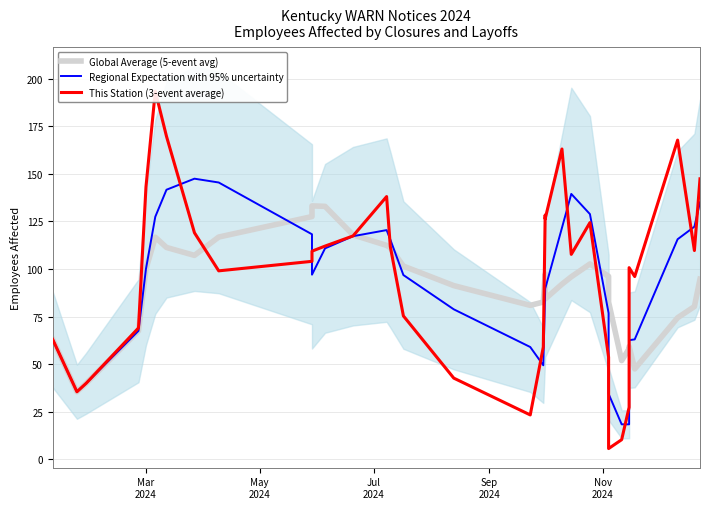

True or false: This Station (3-event average) has a value of 234.1 at 31.

False